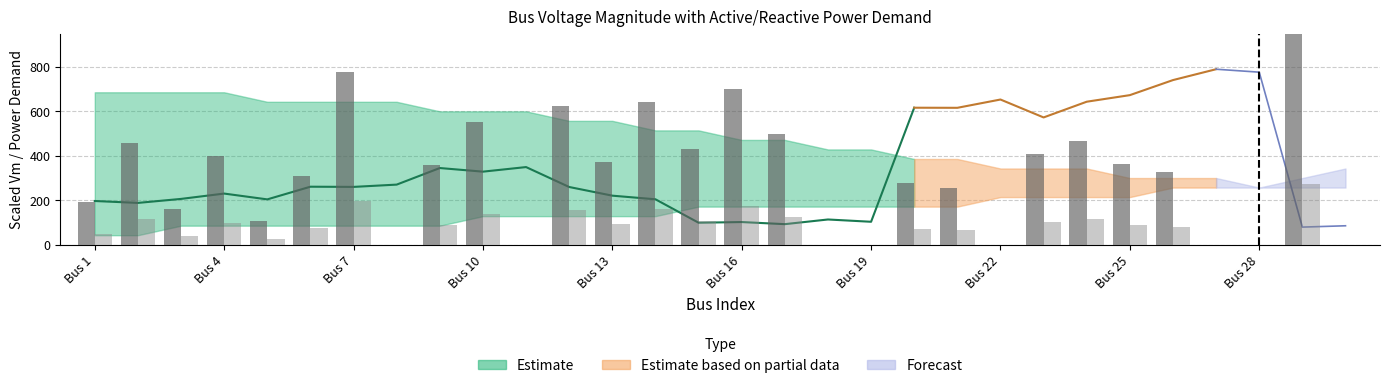

Reading right to left, list all the values displayed in this chart.

Pd: 0.0	1092.3	0.0	0.0	325.4	361.2	464.9	408.6	0.0	256.2	279.8	0.0	0.0	499.4	701.4	428.4	643.2	370.5	622.8	0.0	550.4	358.3	0.0	778.7	309.0	108.5	398.8	160.8	457.6	190.9
Qd: 0.0	273.8	0.0	0.0	81.5	90.5	116.5	102.4	0.0	64.2	70.1	0.0	0.0	125.2	175.8	107.4	161.2	92.8	156.1	0.0	138.0	89.8	0.0	195.1	77.5	27.2	99.9	40.3	114.7	47.8